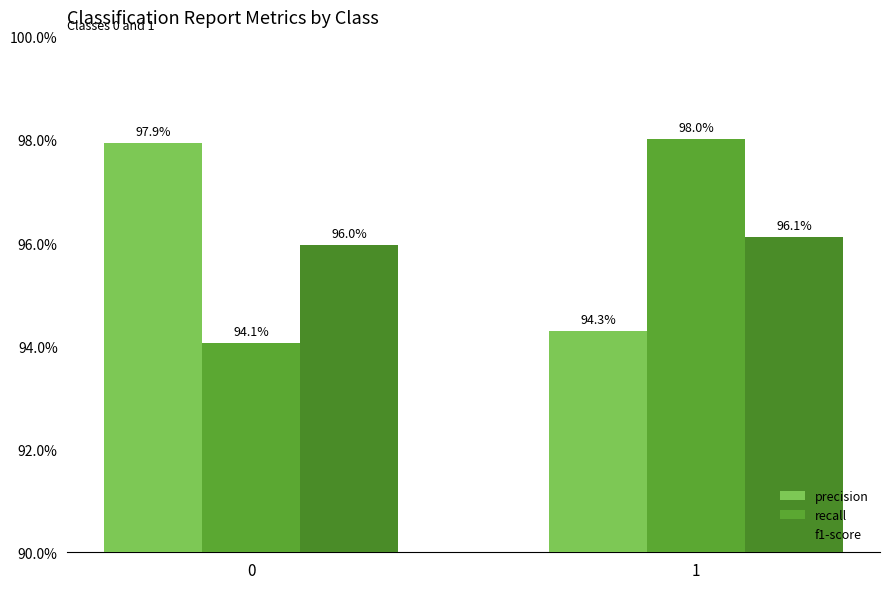

At which category is the sum across all series the highest?

1